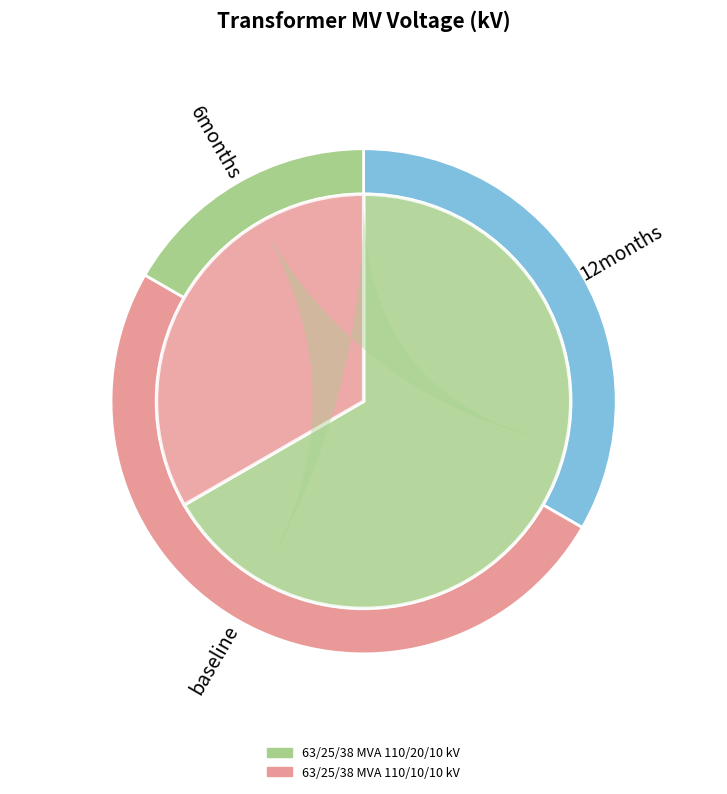

What percentage is the 63/25/38 MVA 110/20/10 kV slice, to the nearest percent?

67%